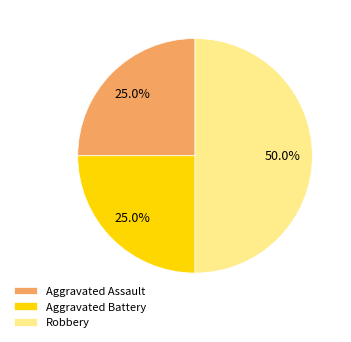

Is it true that Robbery is 55% of the pie?

False